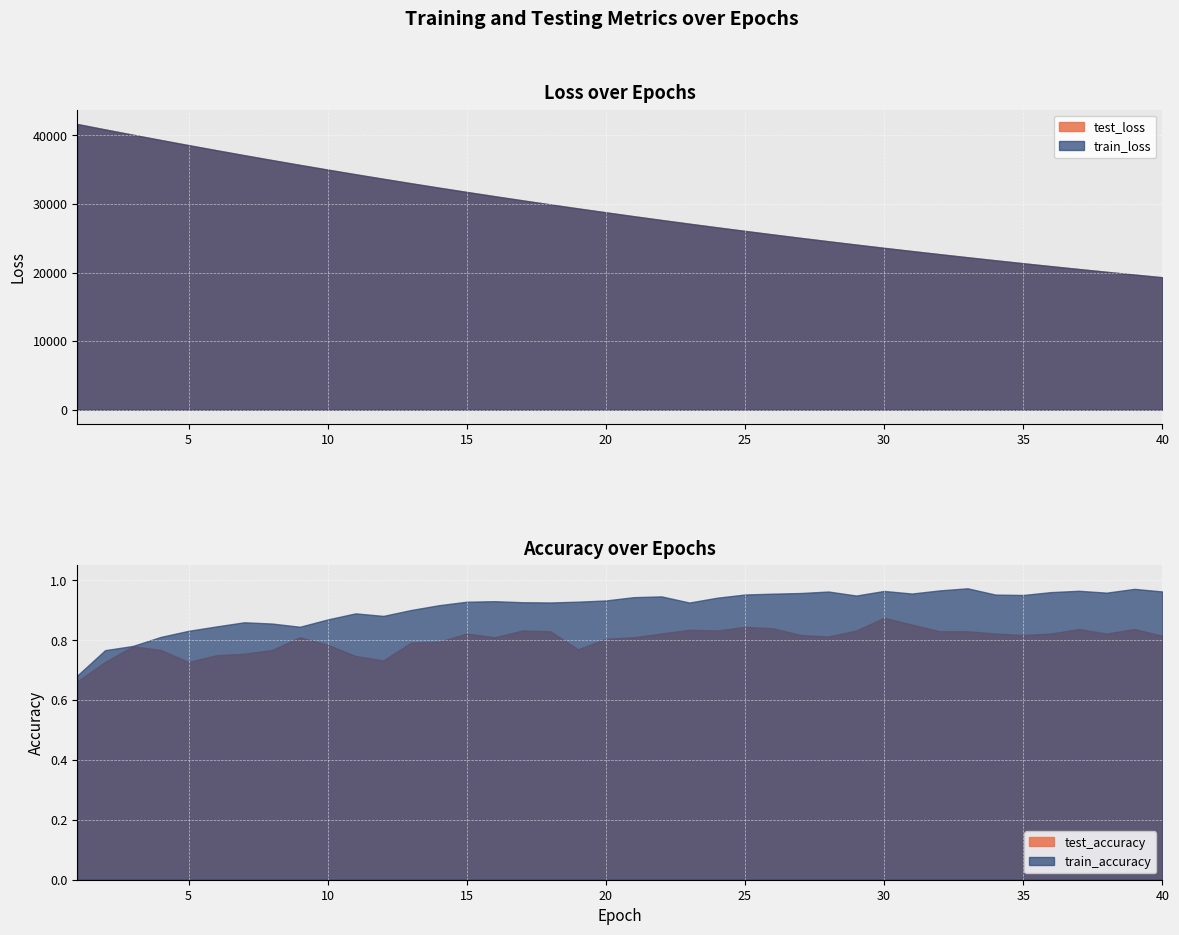

At which category is the sum across all series the highest?

1